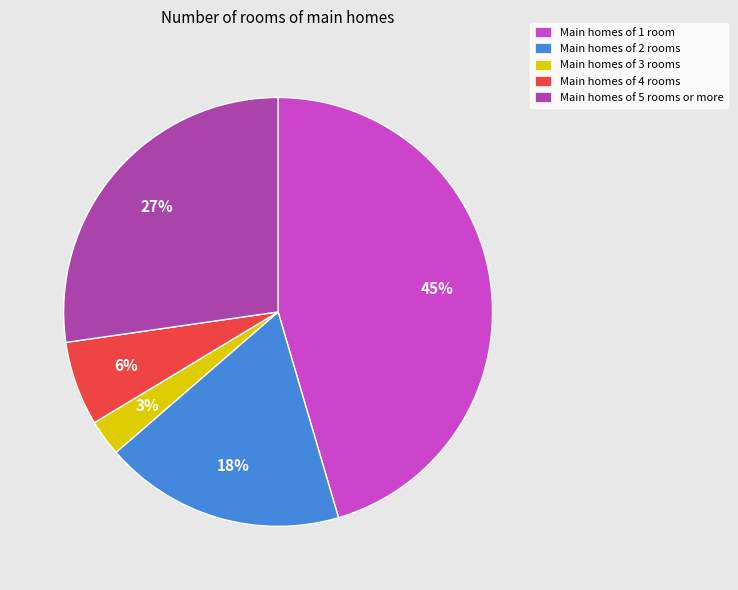

To the nearest percent, what is the average slice percentage?

20%